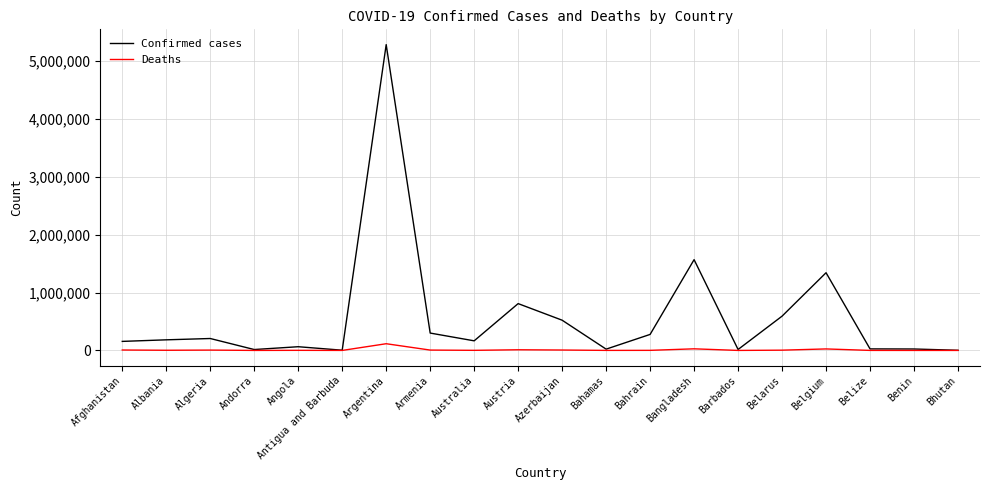

At how many categories does at least one series exceed 3855682?

1